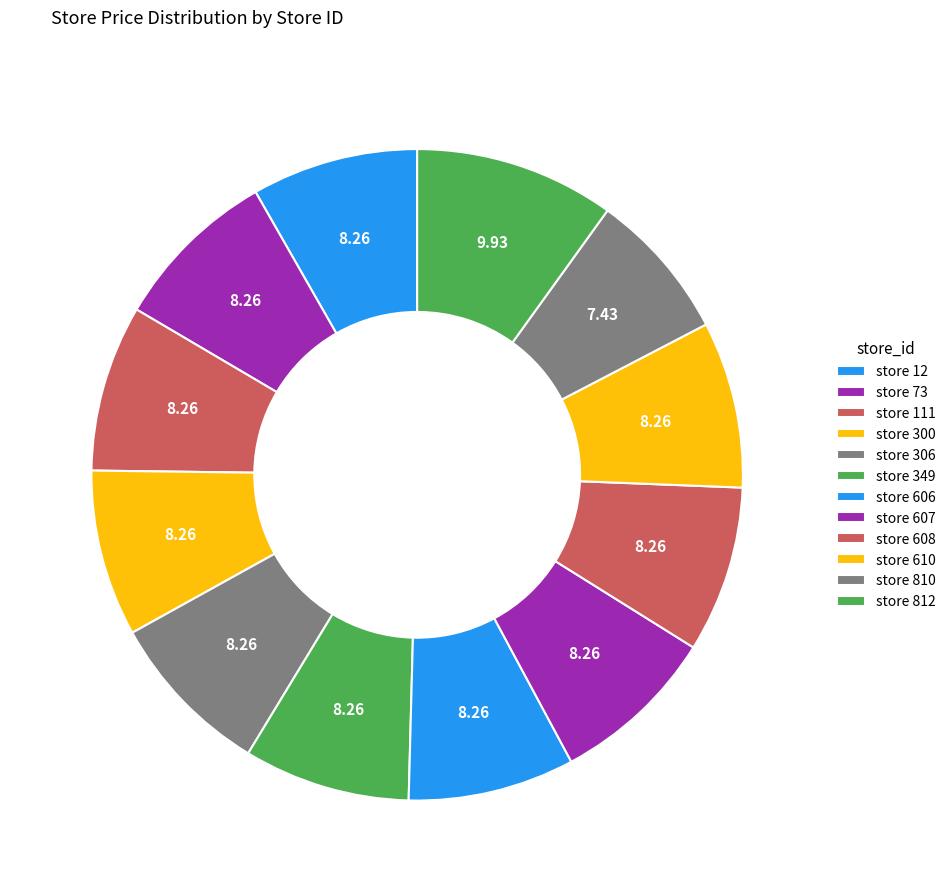

Is there any slice that represents more than half of the pie?

No